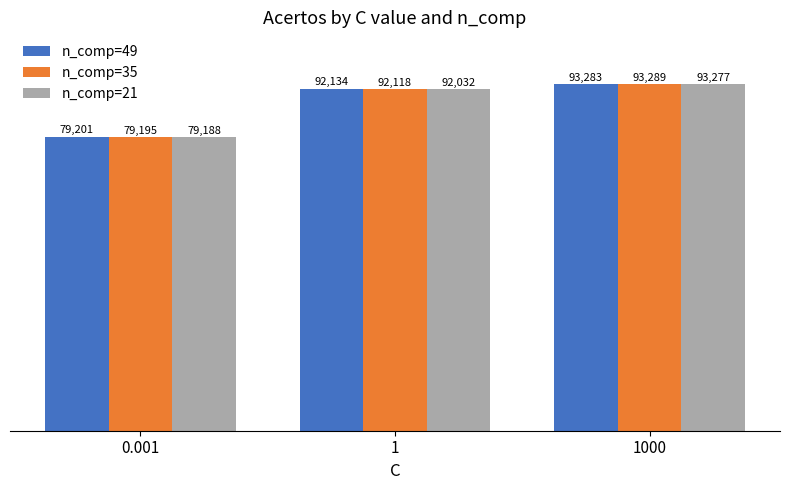

Which series changed the most between 0.001 and 1000?

n_comp=35